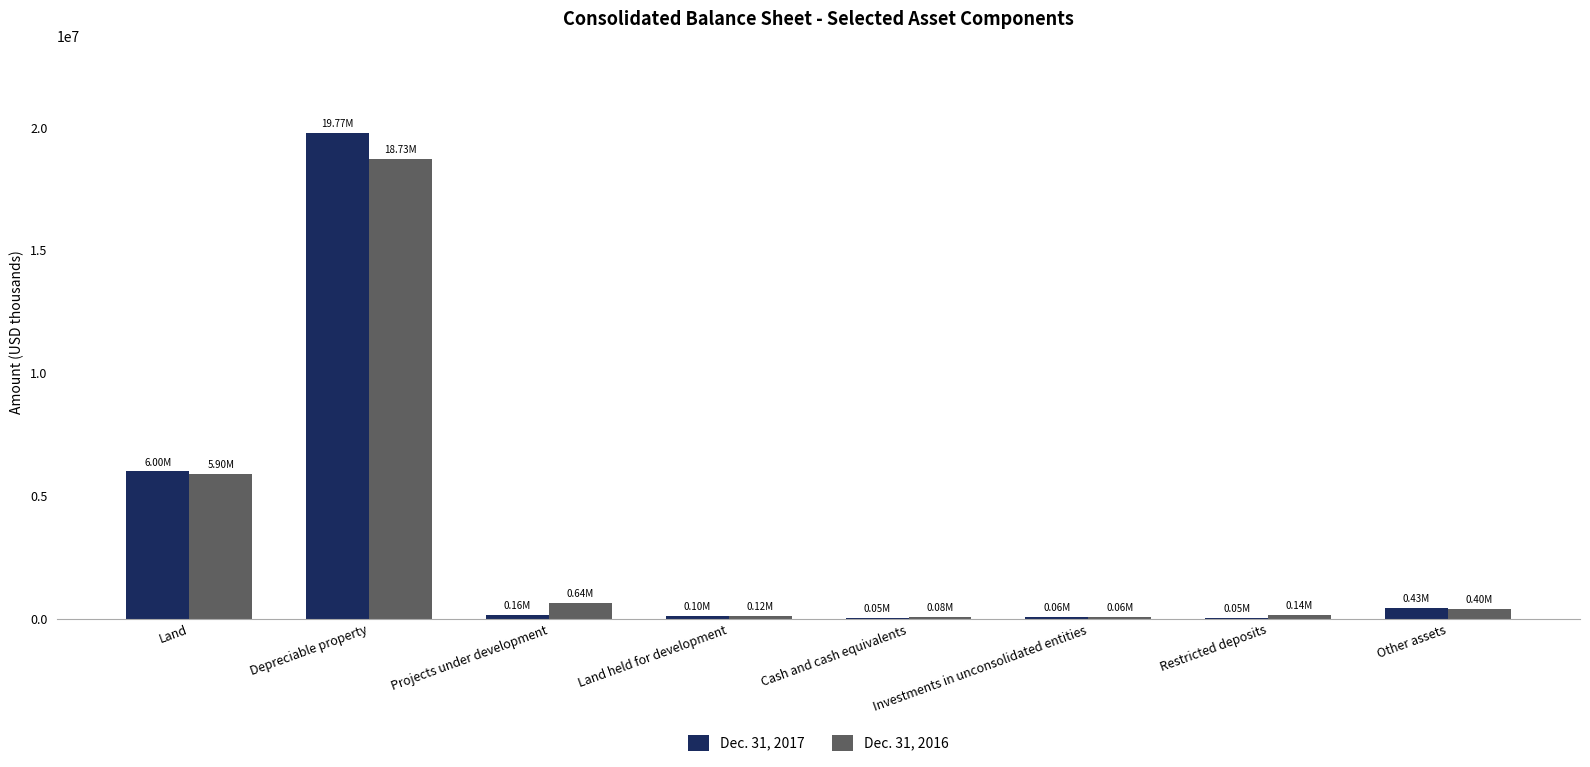

At which label does Dec. 31, 2016 reach its peak?

Depreciable property